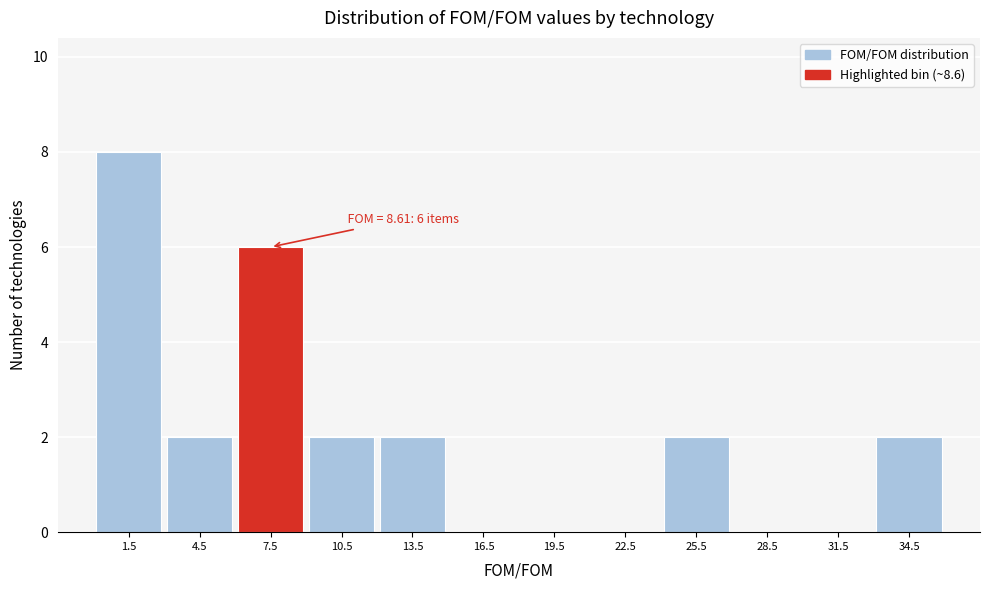

Over which range of the x-axis is the bar tallest?

0 to 3